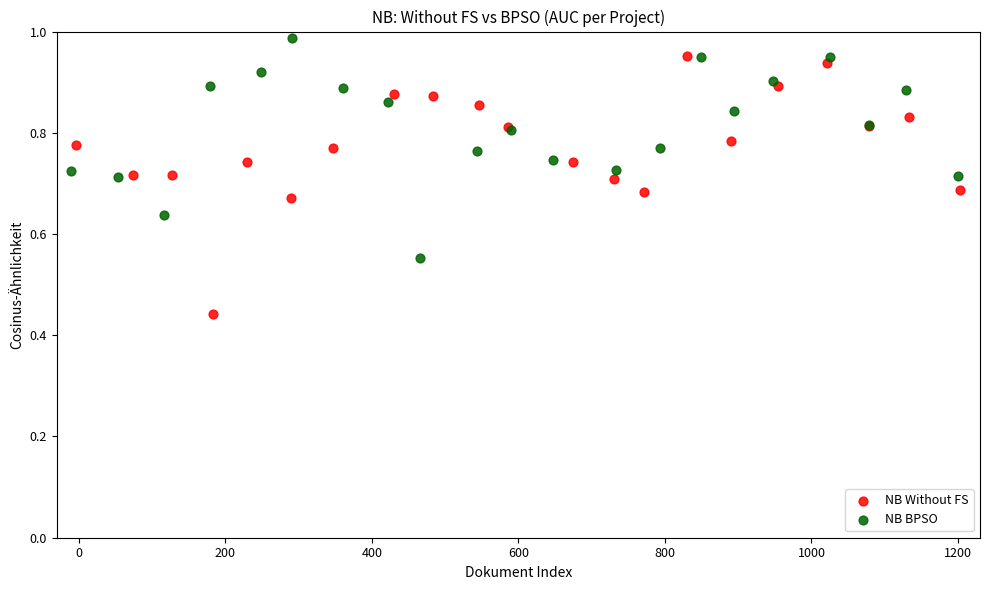

Which series reaches the minimum Y coordinate?

NB Without FS